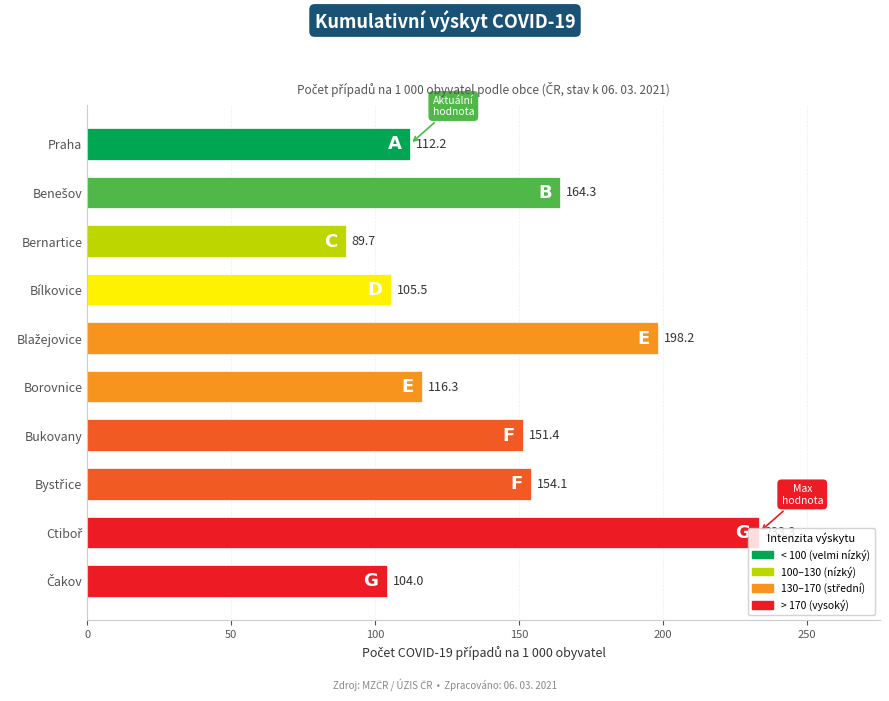

The value at Praha is 112.2. True or false?

True